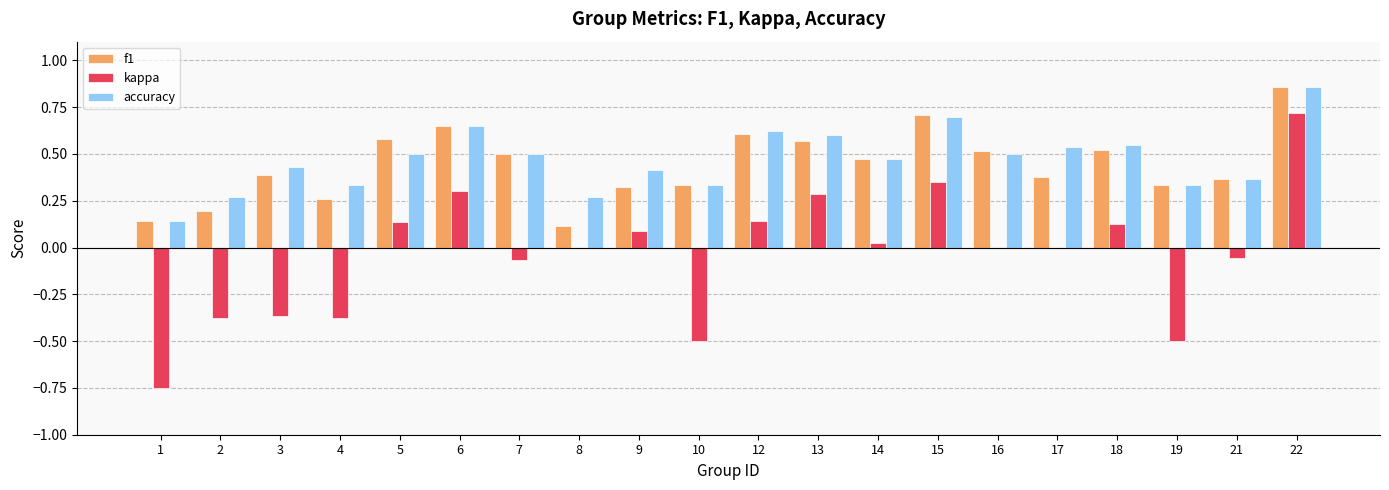

Between 19 and 21, which series saw the biggest shift?

kappa